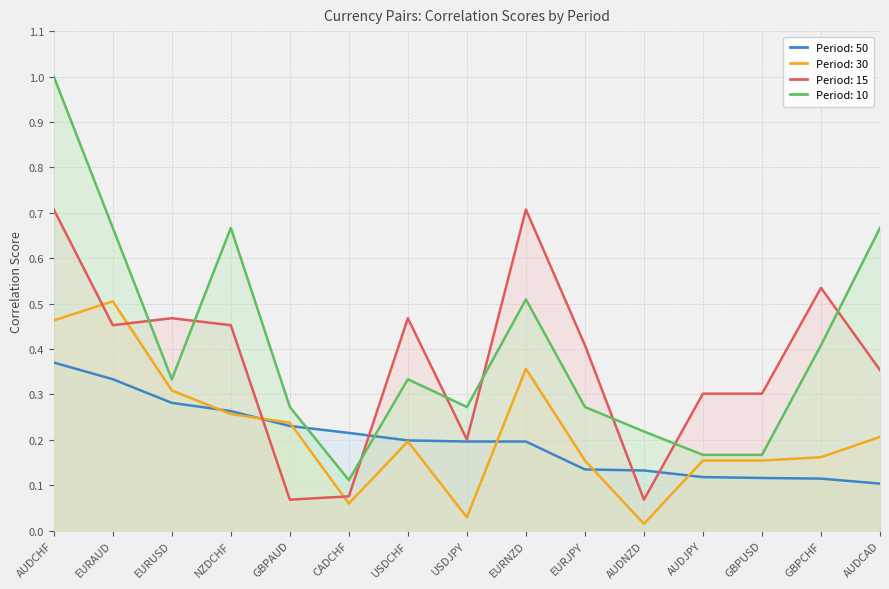

Does the chart display data point markers on the line(s)?

No